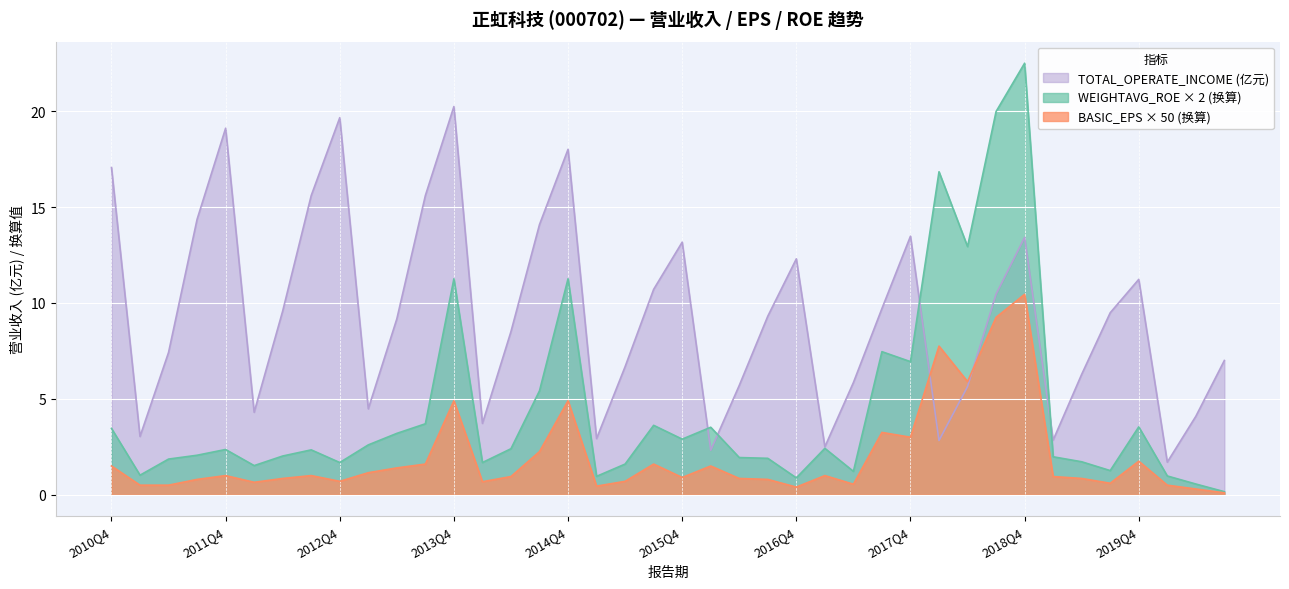

At how many categories does at least one series exceed 21?

1